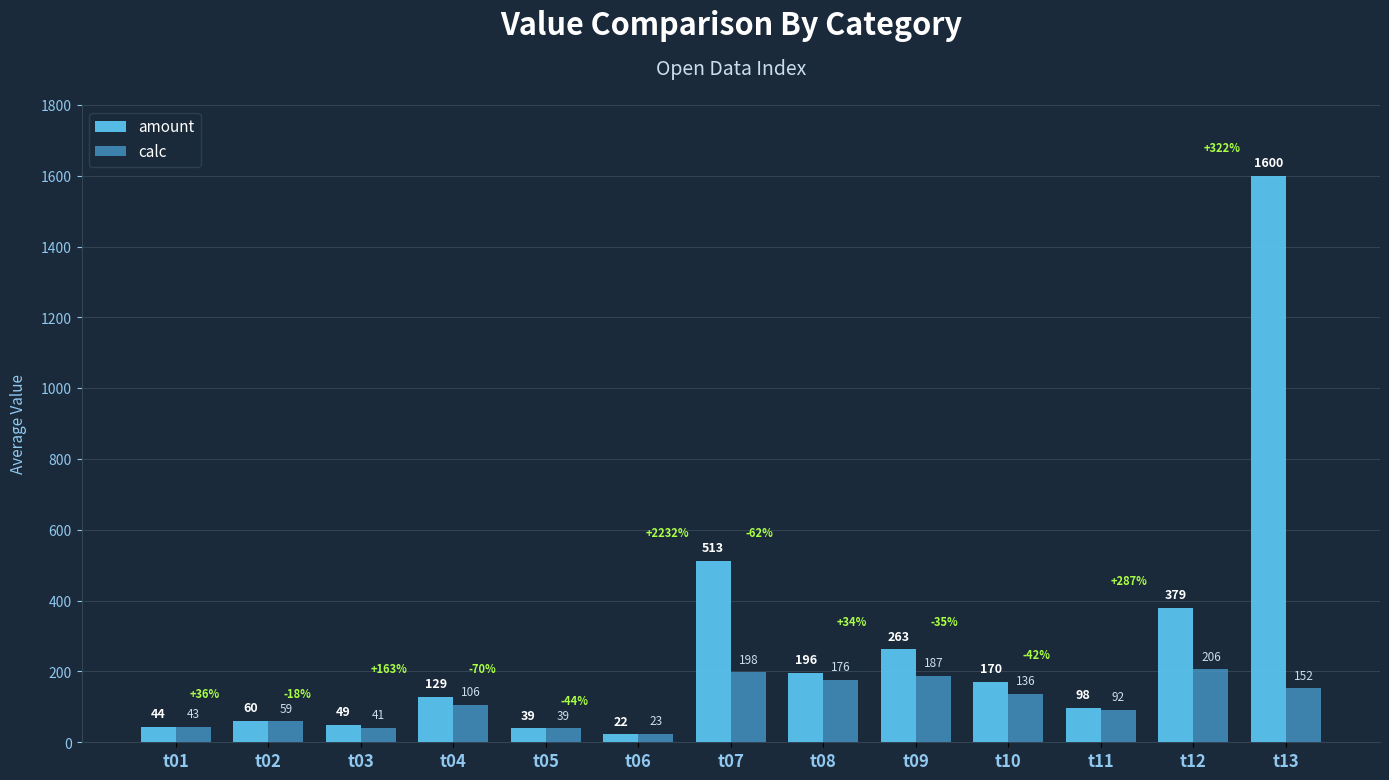

What is the difference between the amount values at t08 and t01?

152